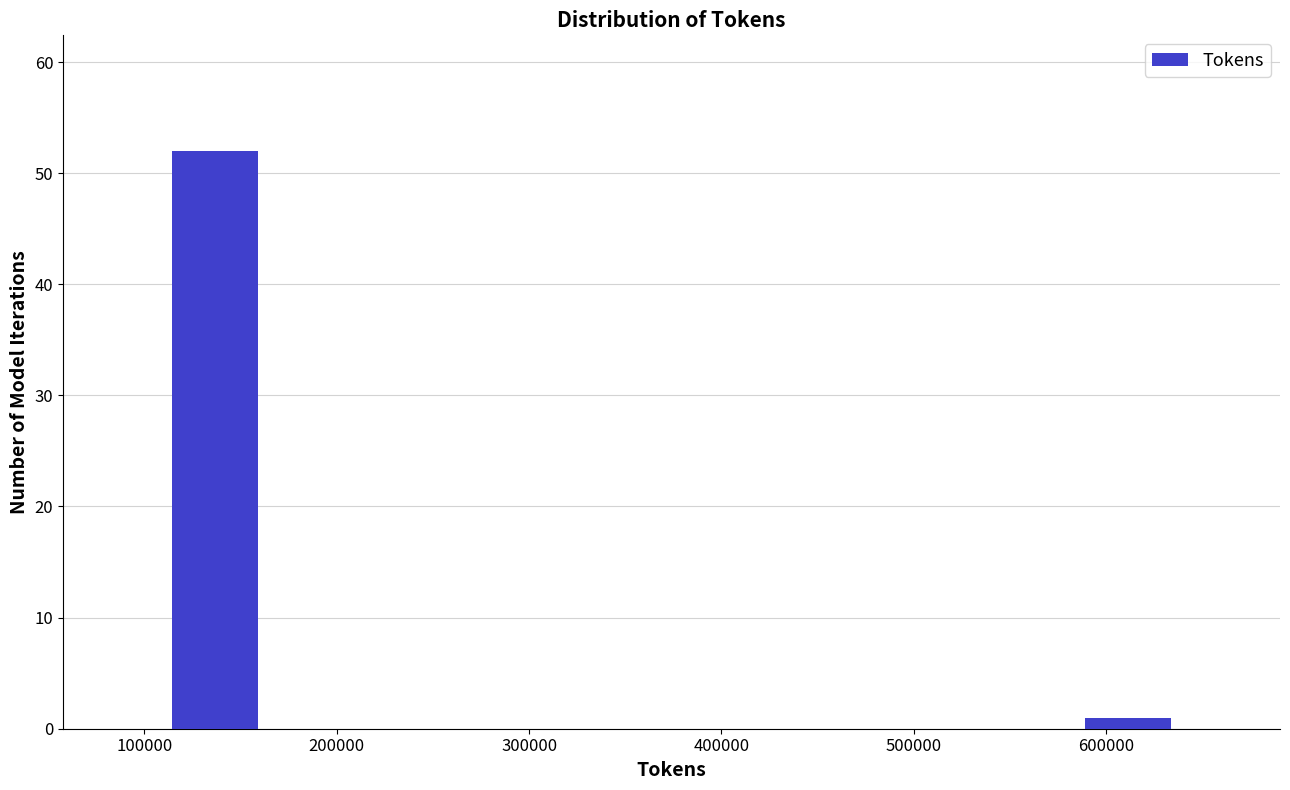

How tall is the bar that spans 110000 to 160000 on the x-axis? Neither the bar edges nor the heights are printed on the chart, so give them approximately, as read against the axes.

52